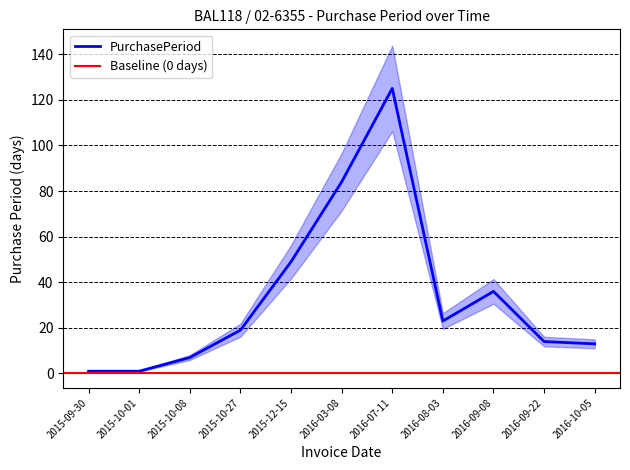

Rank the categories by value from highest to lowest.

2016-07-11, 2016-03-08, 2015-12-15, 2016-09-08, 2016-08-03, 2015-10-27, 2016-09-22, 2016-10-05, 2015-10-08, 2015-09-30, 2015-10-01